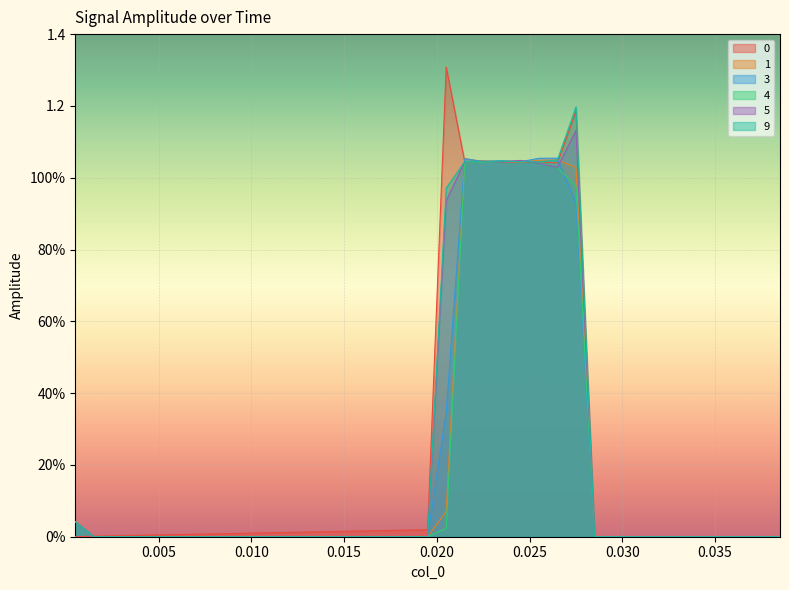

Between 0.0115 and 0.0005, which is larger?

0.0115